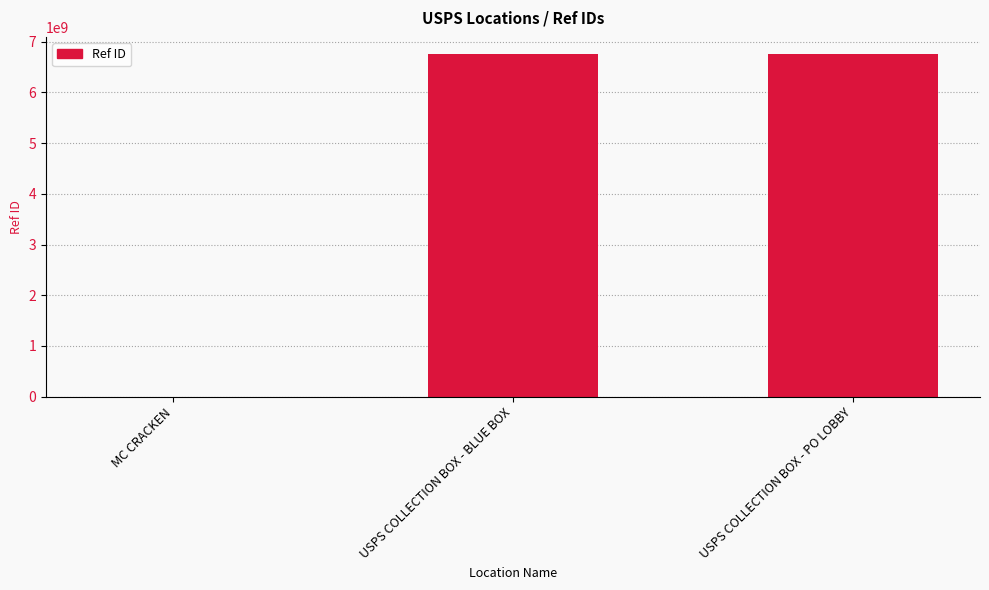

What is the change in value from MC CRACKEN to USPS COLLECTION BOX - BLUE BOX?

+6754227689